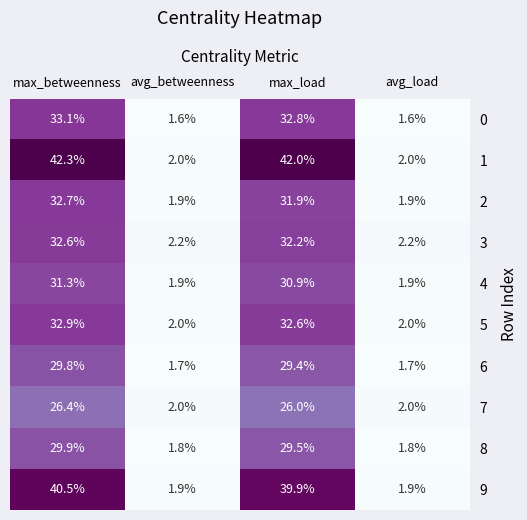

What is the sum of the 4 values at max_betweenness and avg_load?

33.2